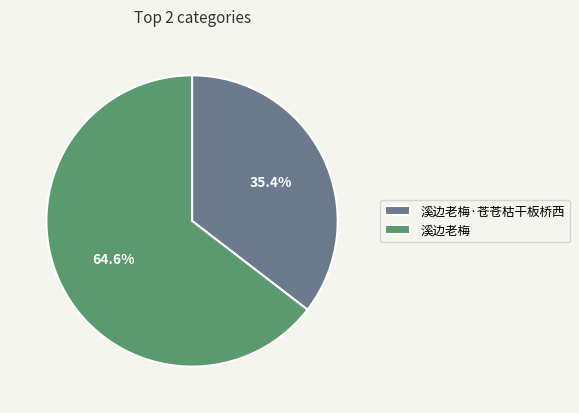

To the nearest percent, what portion does 溪边老梅·苍苍枯干板桥西 represent?

35%